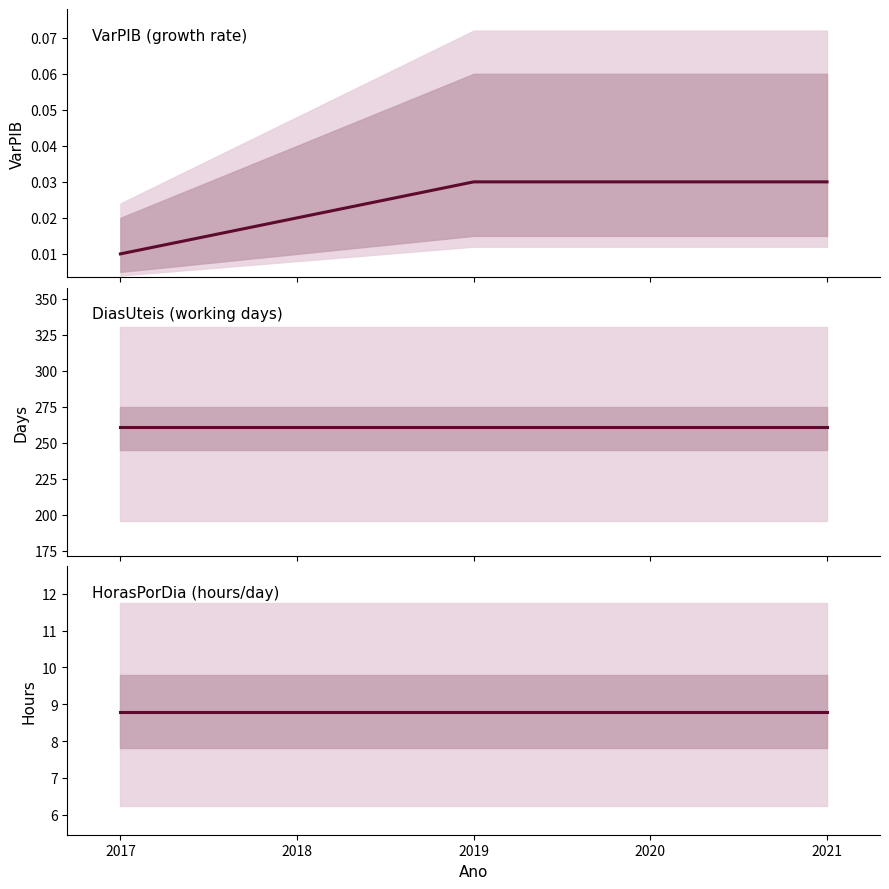

True or false: DiasUteis (working days) has a value of 261.0 at 2019.

True